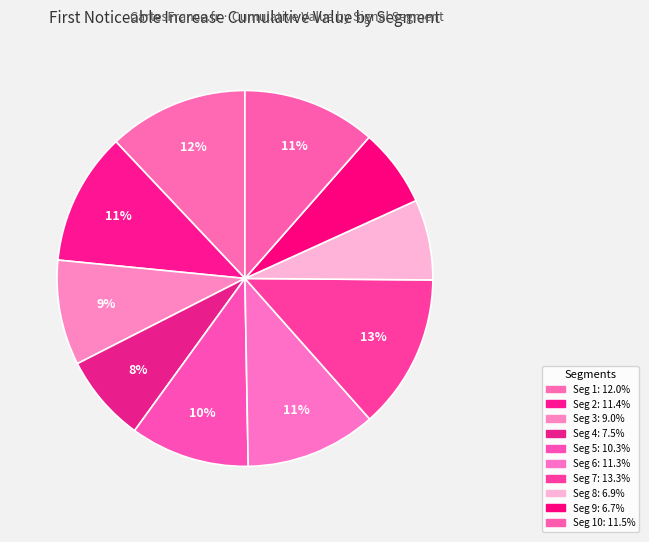

Count the number of slices in the pie.

10